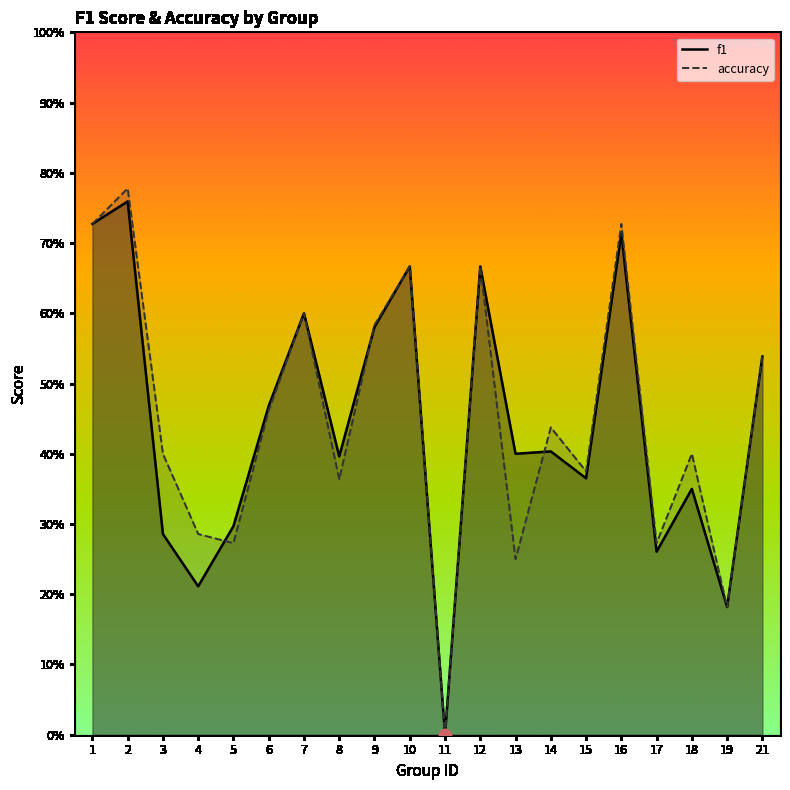

At which category is the sum across all series the highest?

2